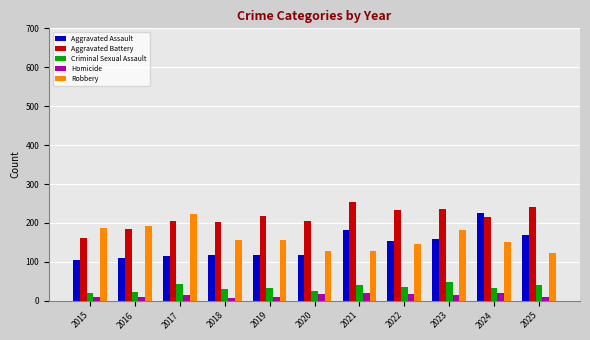

What is the minimum value shown in the chart?

8